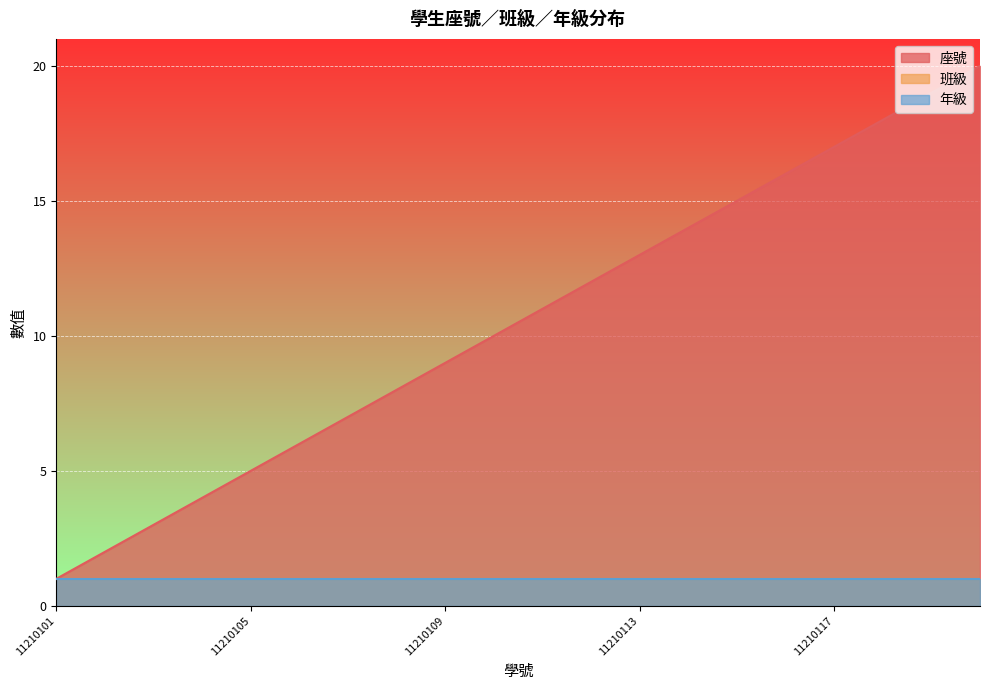

Which series has the largest total across all categories?

座號